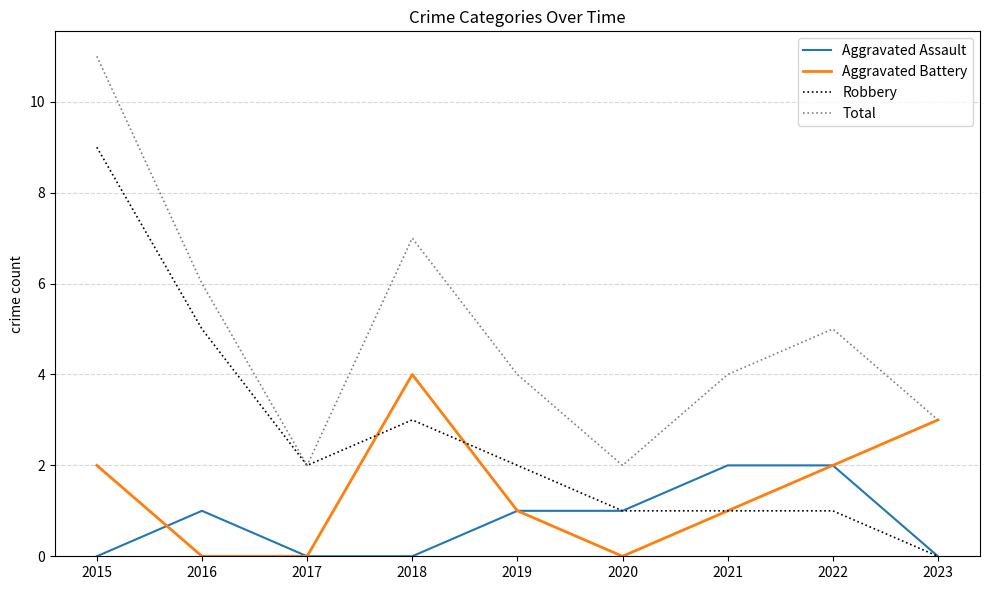

Count the number of categories in the chart.

9